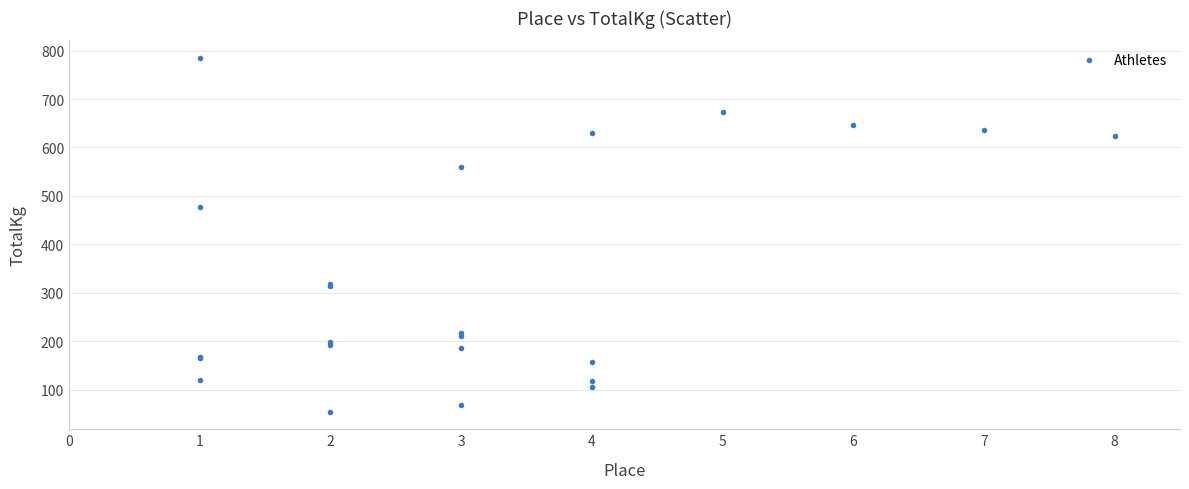

What Y value in the scatter plot is closest to 419?

476.3